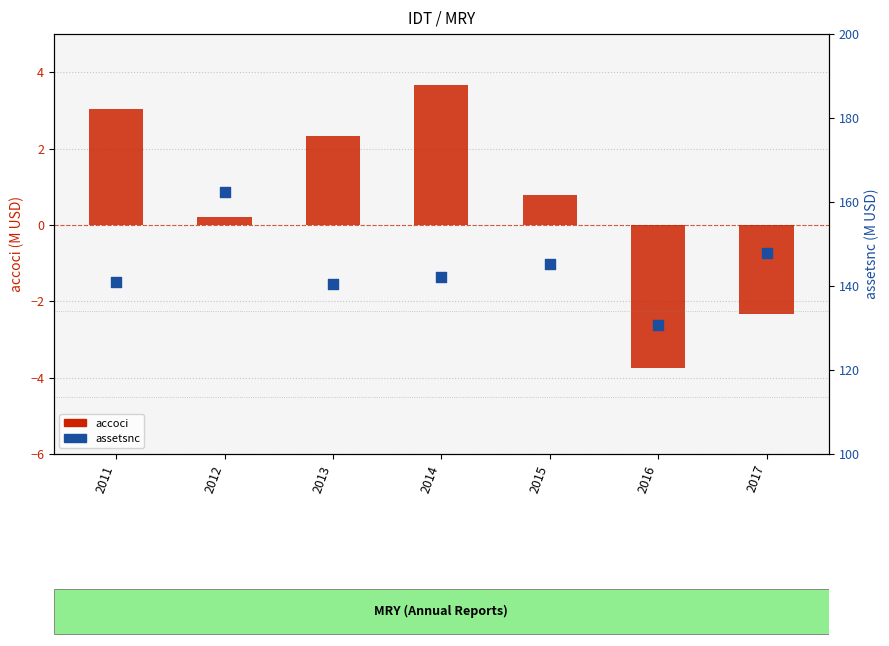

Which series contains the lowest Y value?

accoci (M)